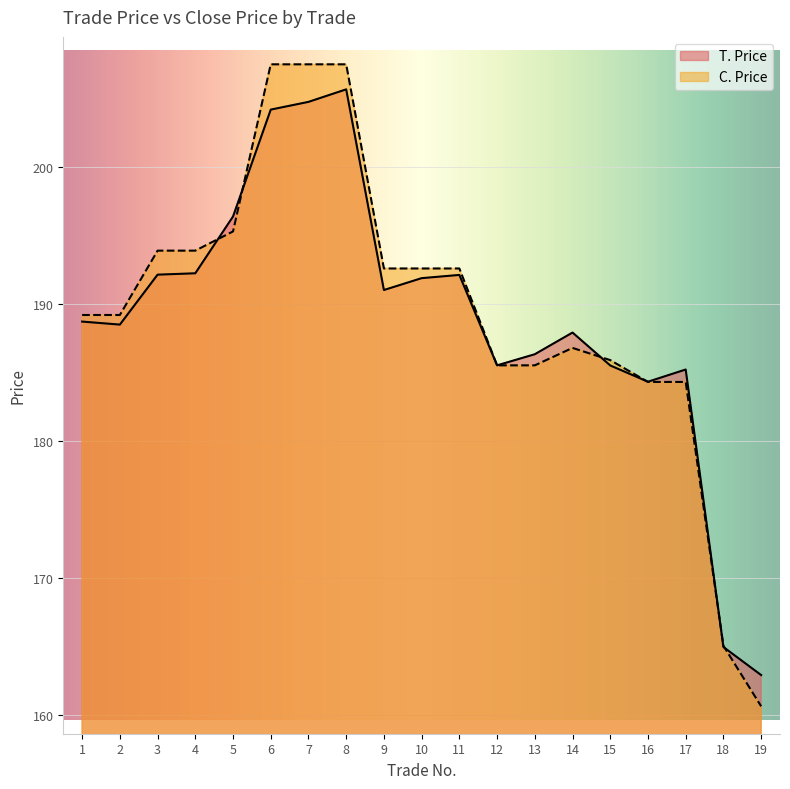

The T. Price series shows 192.1 at 11. True or false?

True